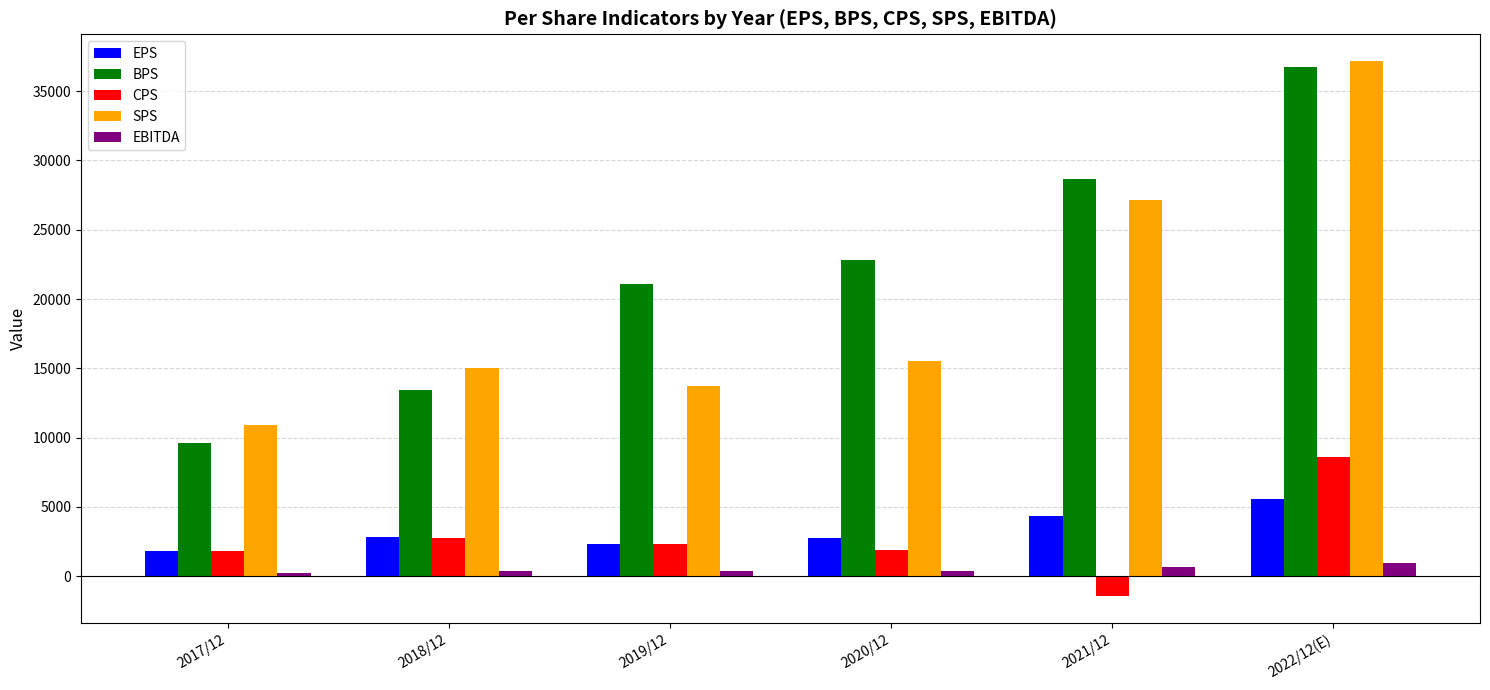

What is the difference between the SPS values at 2020/12 and 2018/12?

538.0